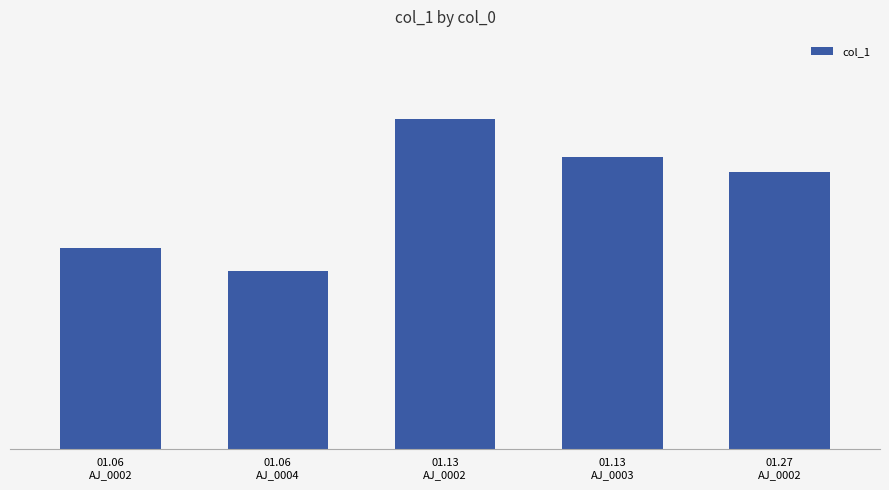

Which has a higher value, 01.06
AJ_0002 or 01.06
AJ_0004?

01.06
AJ_0002